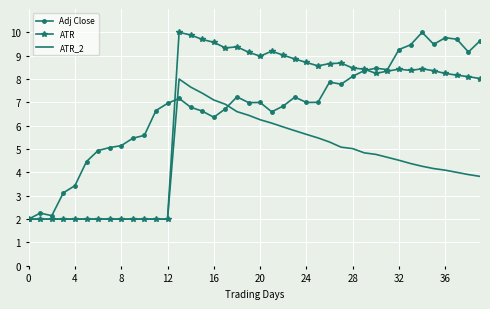

What is the maximum value shown in the chart?

10.0